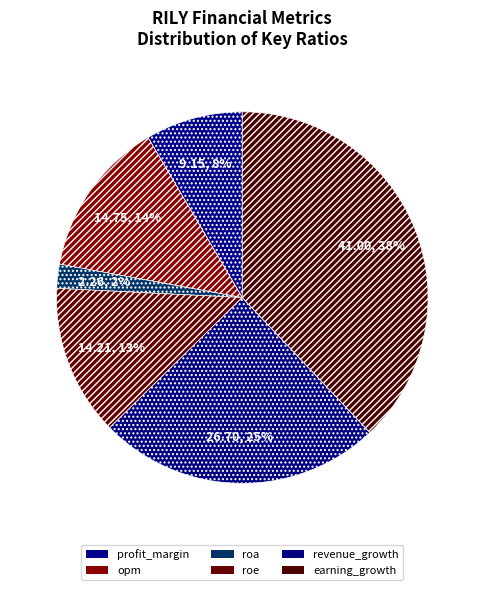

Is the sum of revenue_growth and profit_margin greater than half?

No